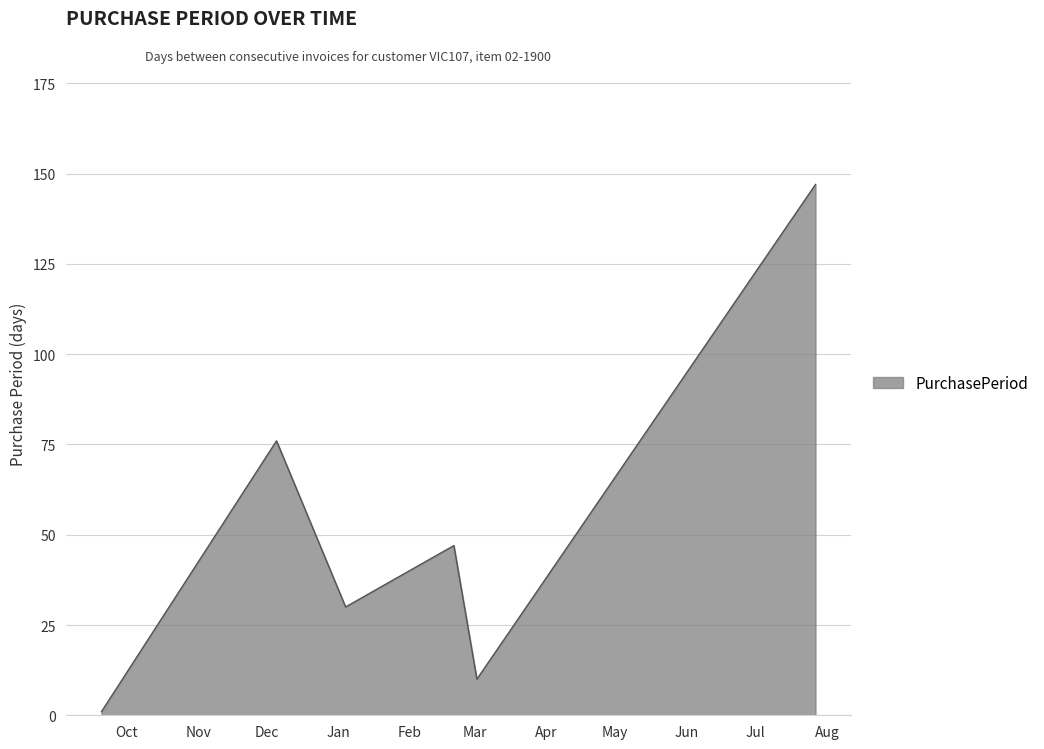

Does the chart display data point markers on the line(s)?

No